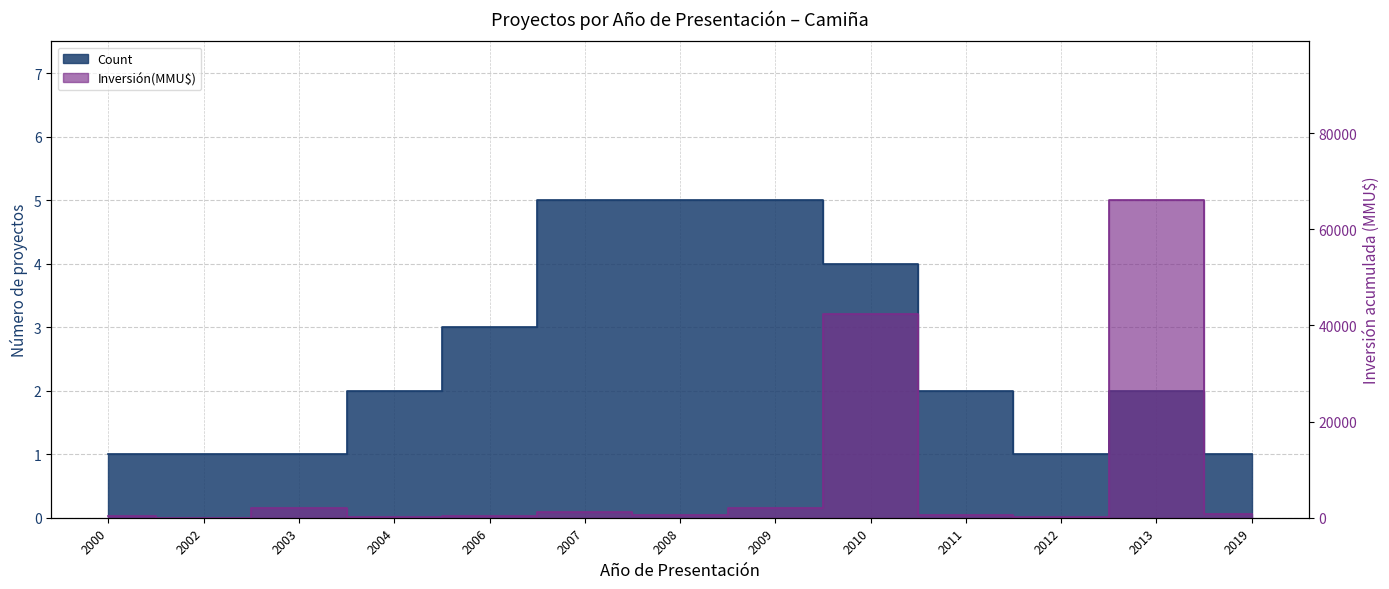

At 2011, list the series in order from largest to smallest.

Inversión(MMU$), Count